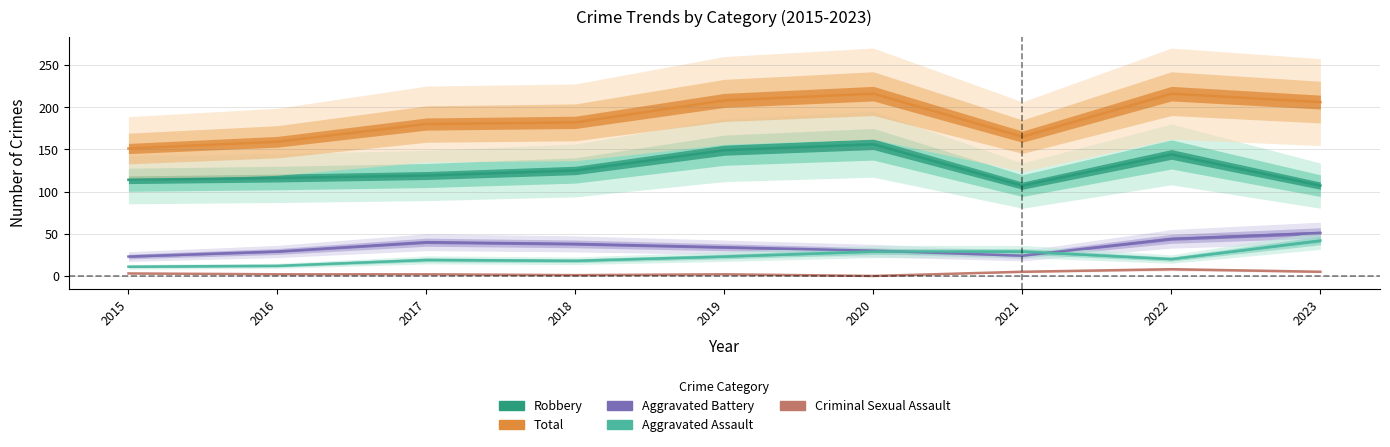

Rank the categories by Total value from highest to lowest.

2020, 2022, 2019, 2023, 2018, 2017, 2021, 2016, 2015